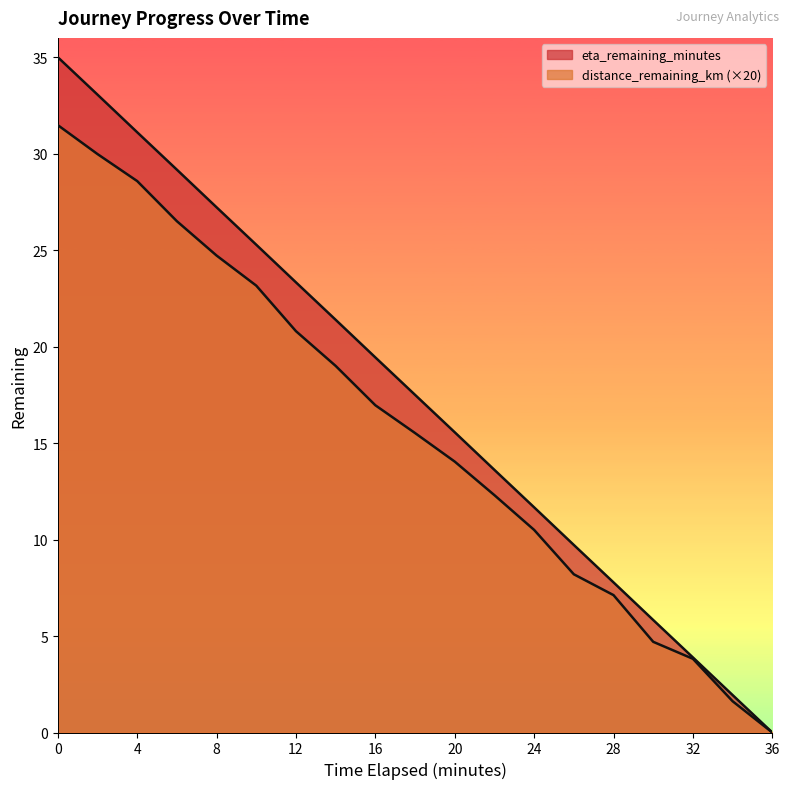

Rank the series at 2.0 from highest to lowest value.

eta_remaining_minutes, distance_remaining_km